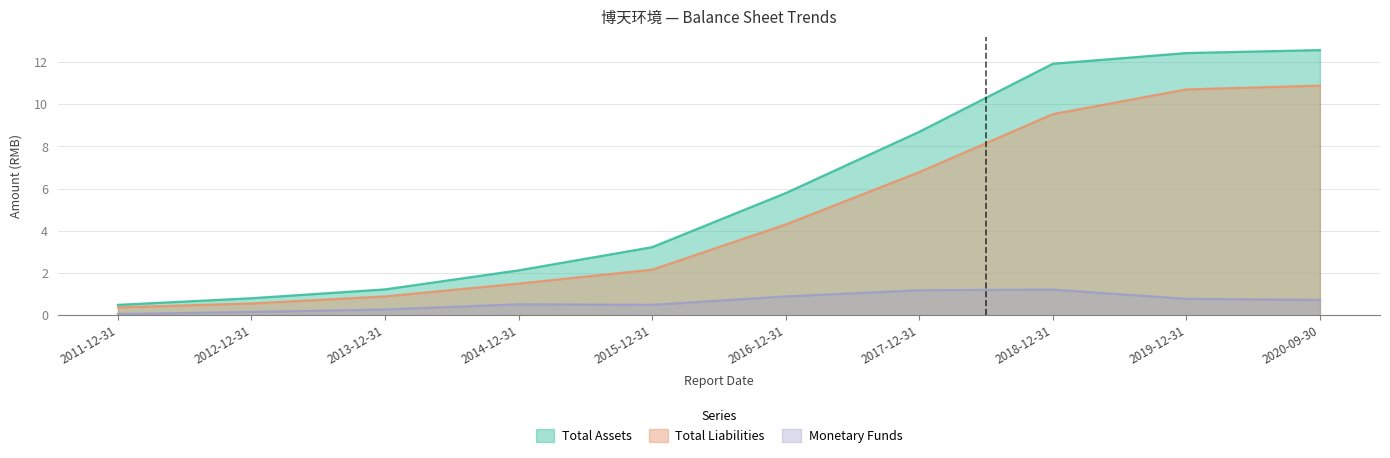

How many categories are shown in the chart?

10